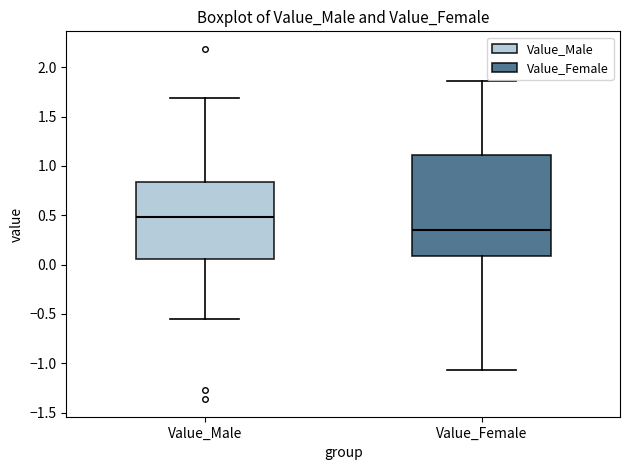

Which box is the tallest, from its lower edge to its upper edge?

Value_Female